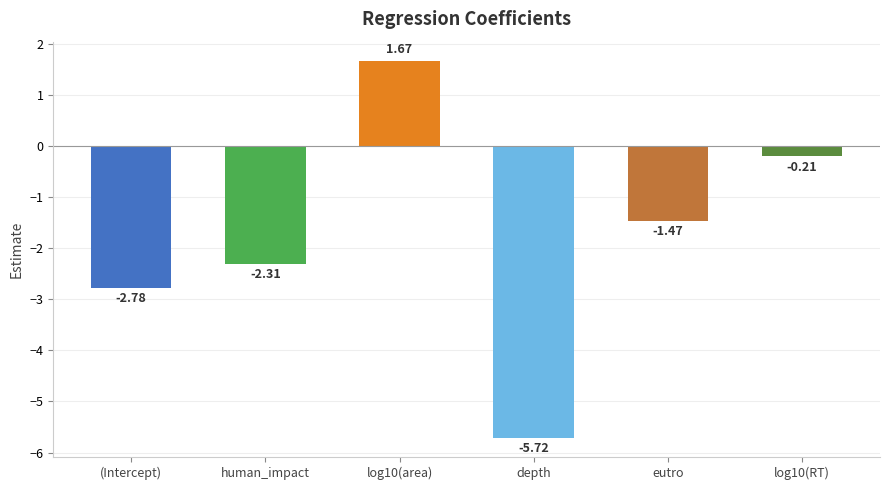

Which label corresponds to the largest value in the chart?

log10(area)